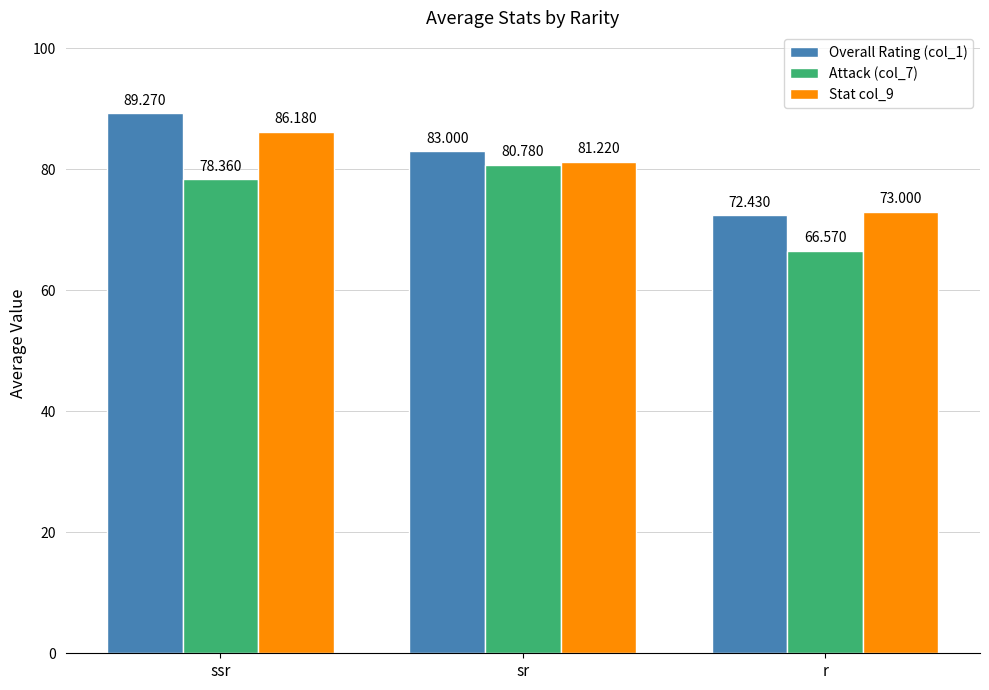

The value of Stat col_9 at r is 73.0. True or false?

True